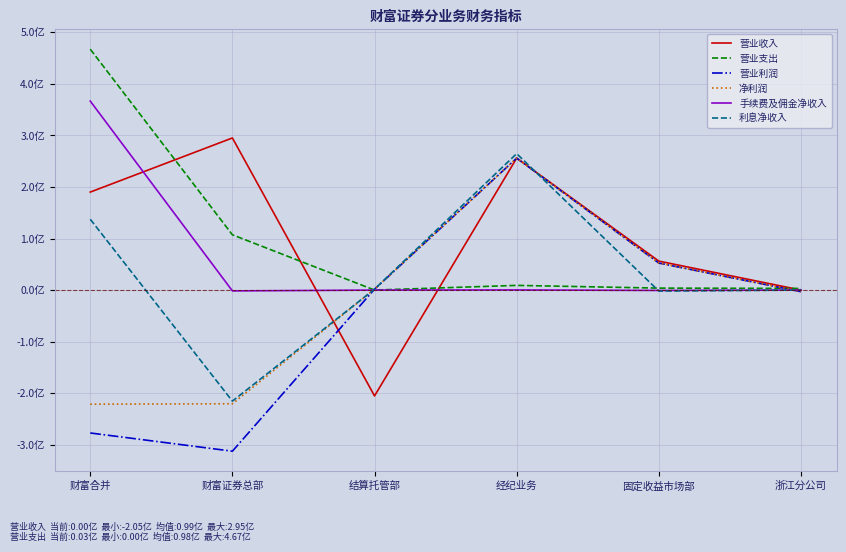

Is this an area chart (filled region under the line)?

No